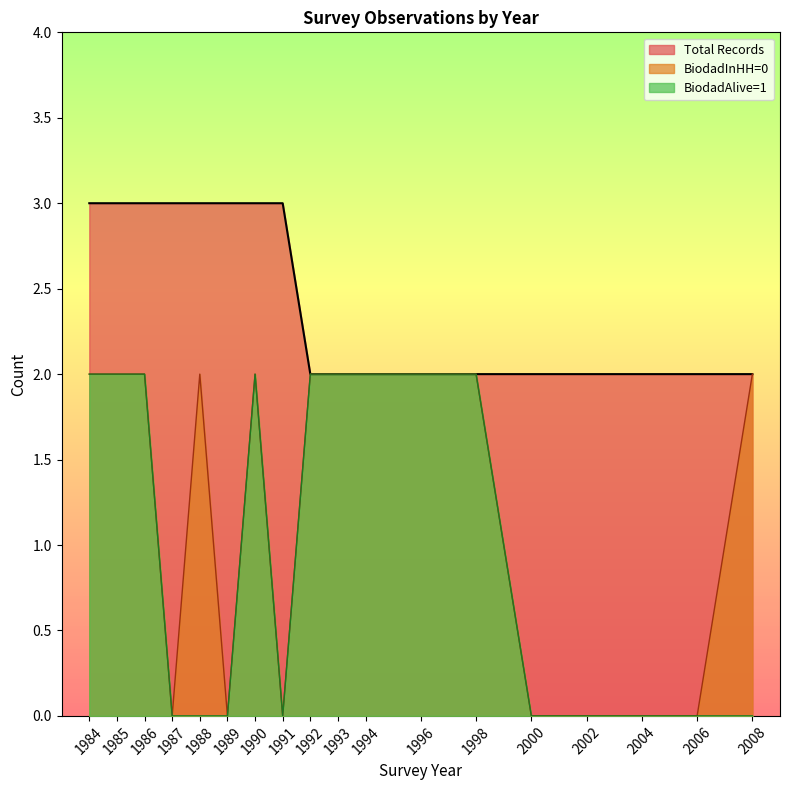

Rank the series by their average value, from highest to lowest.

Total Records, BiodadInHH=0, BiodadAlive=1